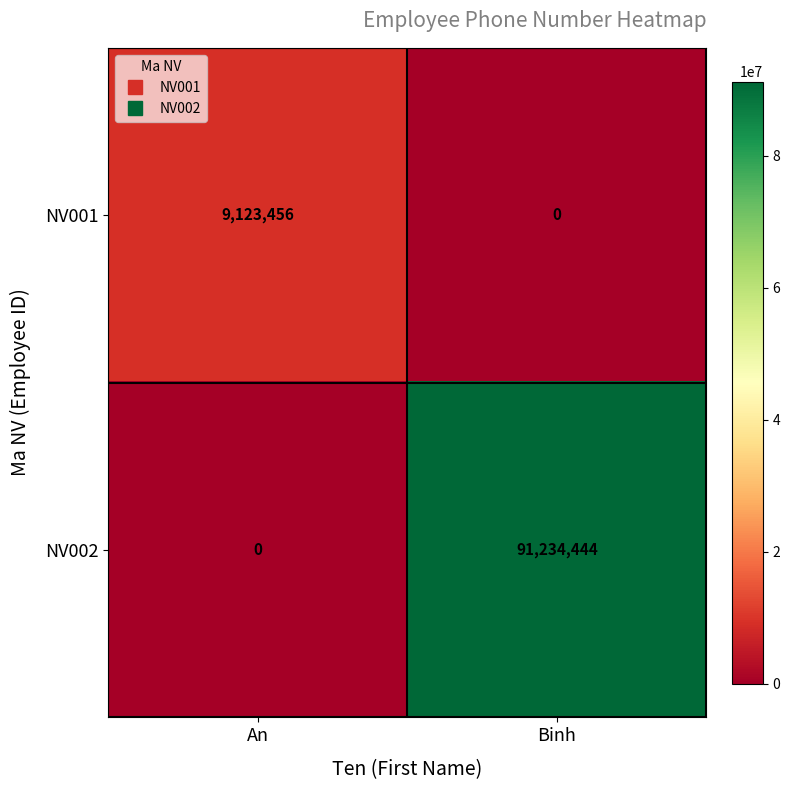

How many data points in NV002 are less than 91234444?

1